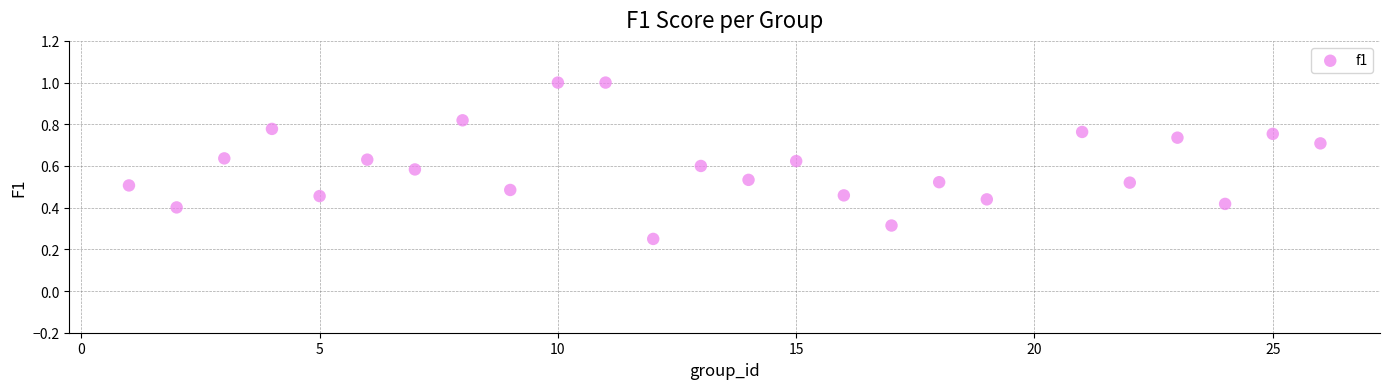

What is the range of X values (max minus min)?

25.0